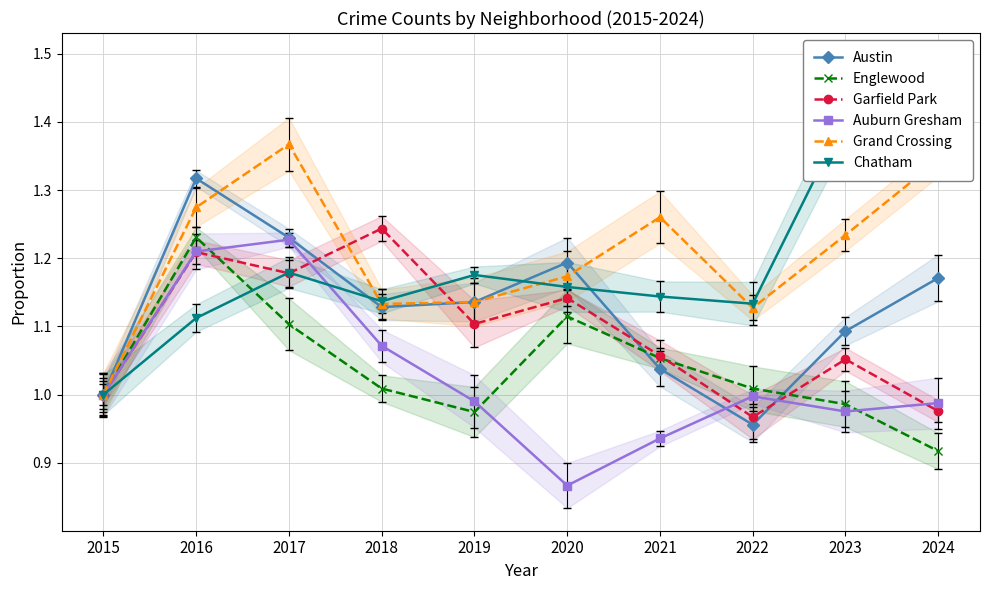

What is the sum of the Garfield Park values at 2018 and 2022?

2.2